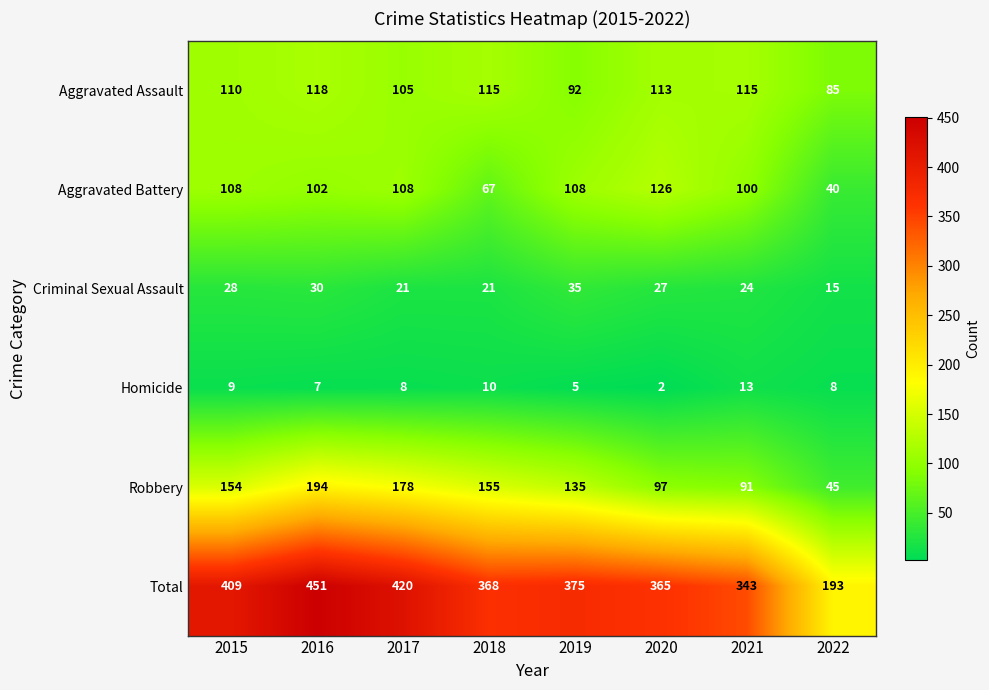

Rank the series by their maximum value, from highest to lowest.

Total, Robbery, Aggravated Battery, Aggravated Assault, Criminal Sexual Assault, Homicide